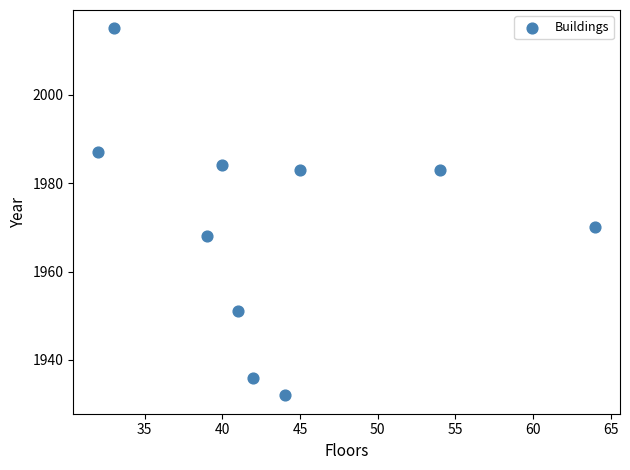

What Y value in the scatter plot is closest to 1973?

1970